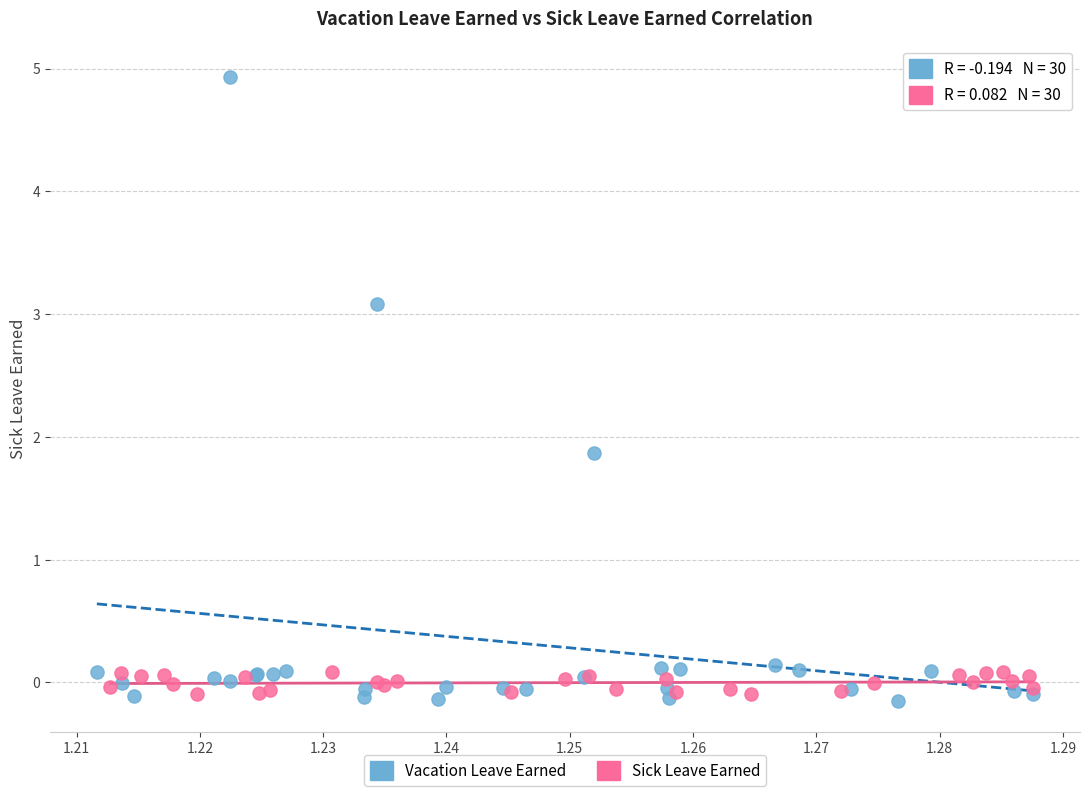

Which series reaches the minimum Y coordinate?

Vacation Leave Earned